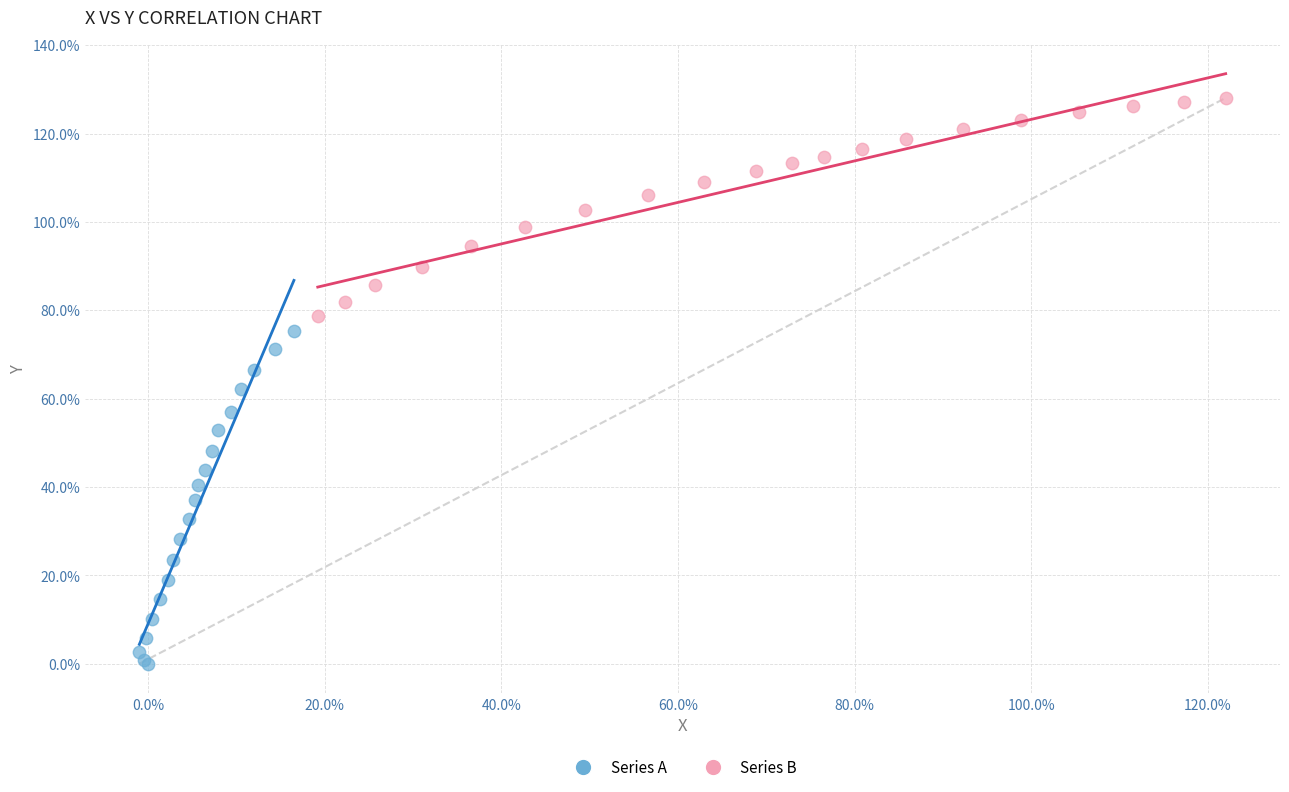

Which series reaches the minimum Y coordinate?

Series A